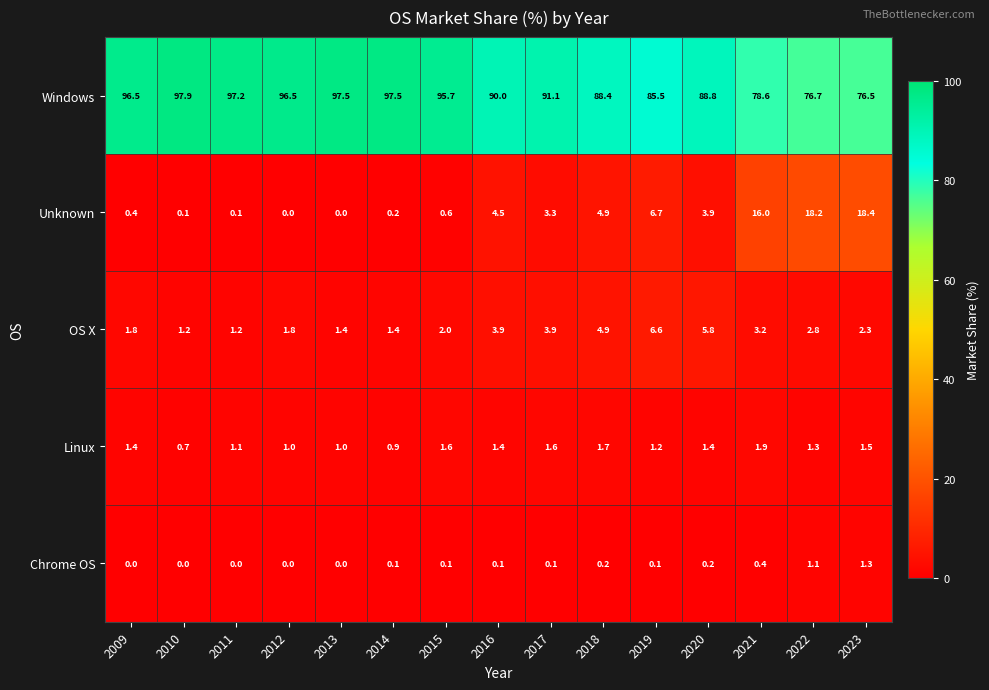

What is the difference between the maximum and second lowest values in the Unknown series?

18.4